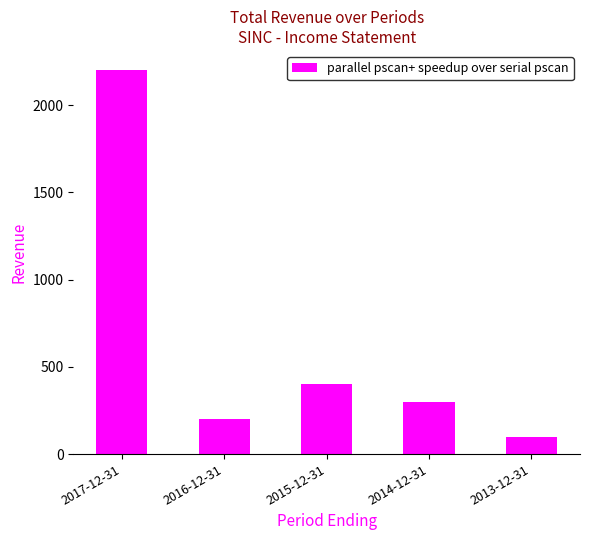

What is the approximate value at 2015-12-31, to the nearest 10?

400